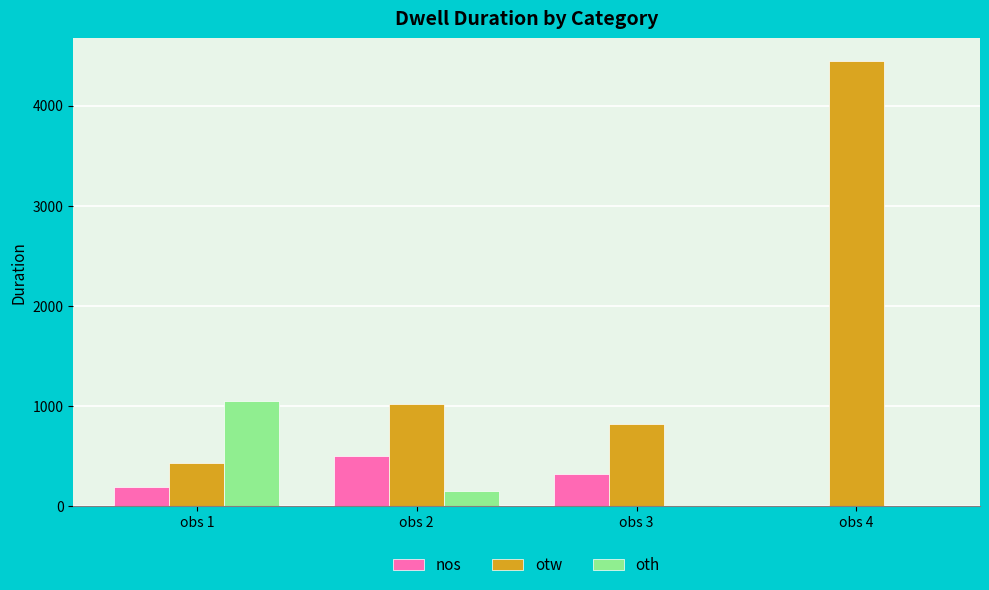

The value of otw at obs 2 is 1427. True or false?

False